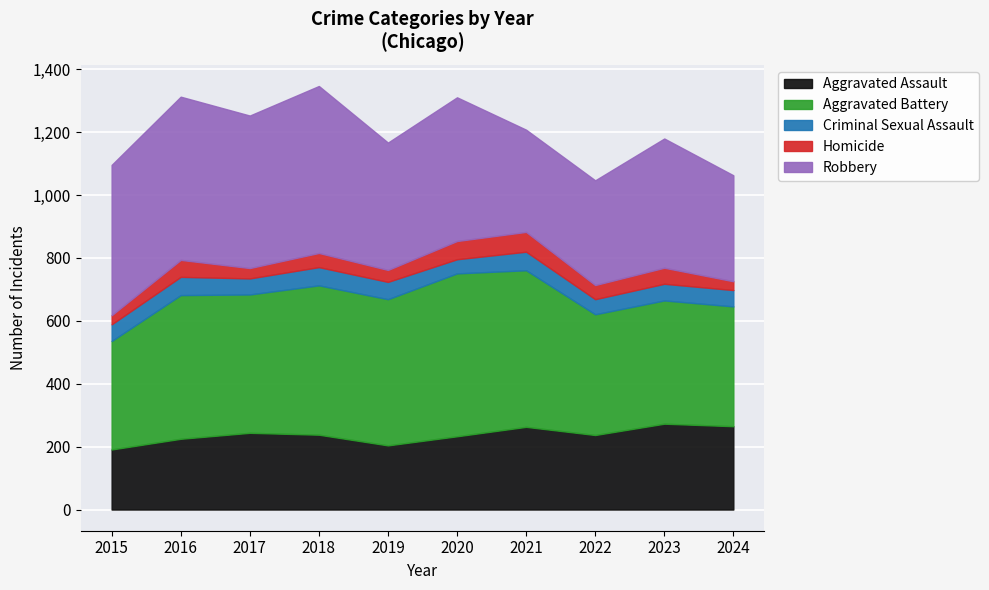

Which has a higher value, 2018 or 2019?

2018